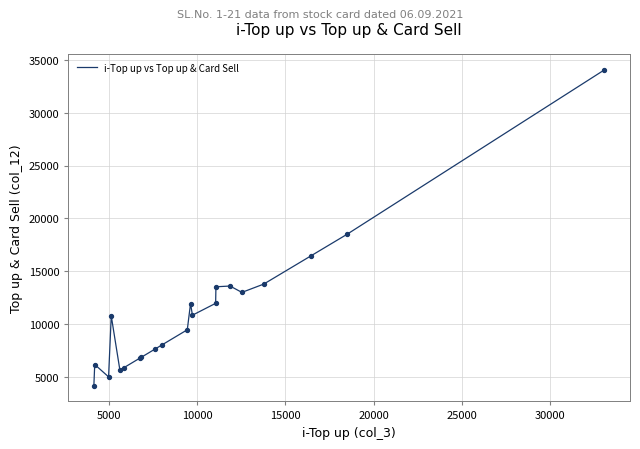

What is the smallest value displayed?

4168